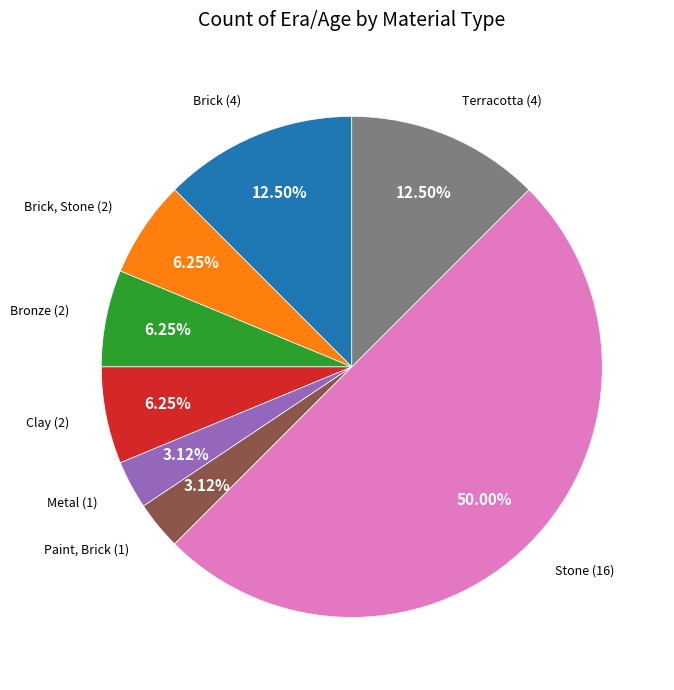

Is Metal the majority of the pie?

No